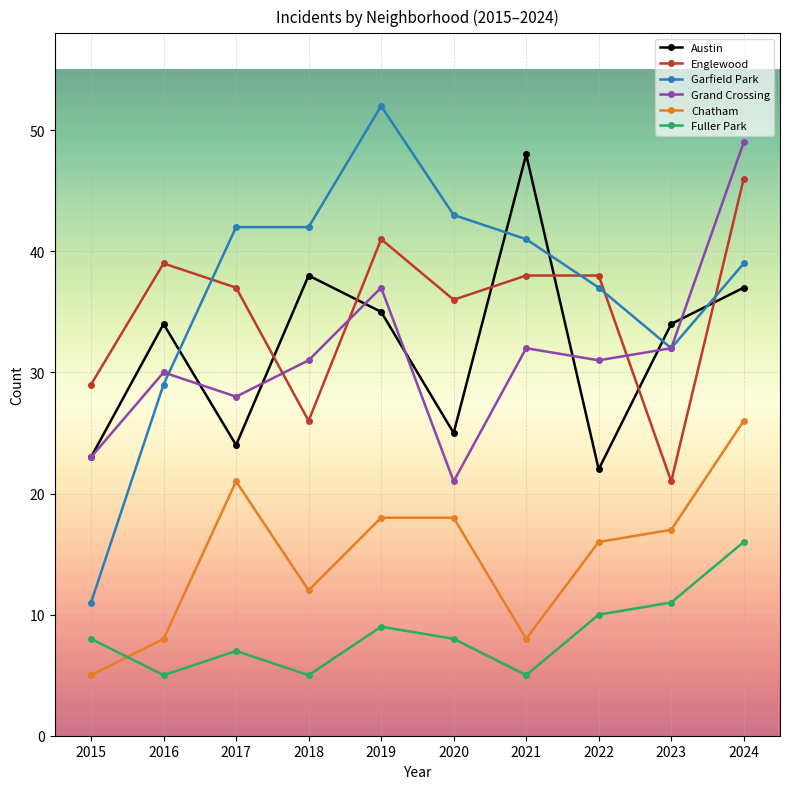

Which category has the highest value across all series?

2019